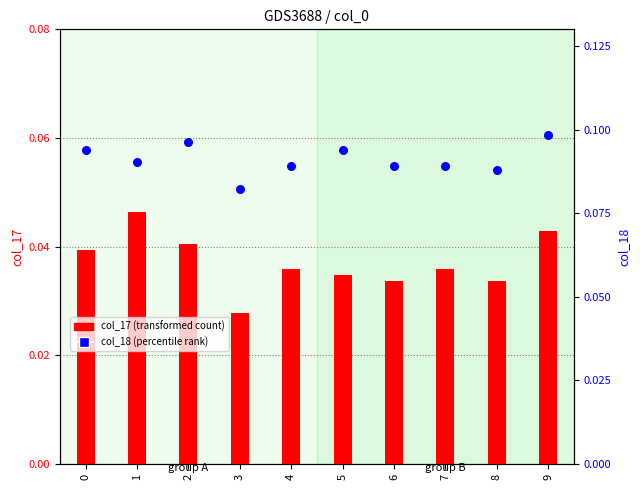

Which series reaches the minimum Y coordinate?

col_17 (transformed count)